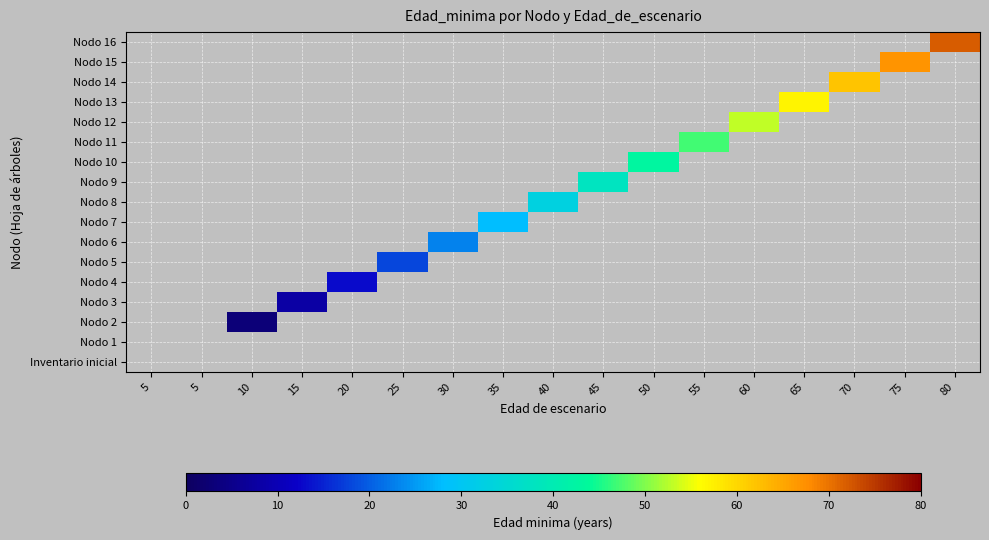

What is the sum of all Nodo 16 values?

72